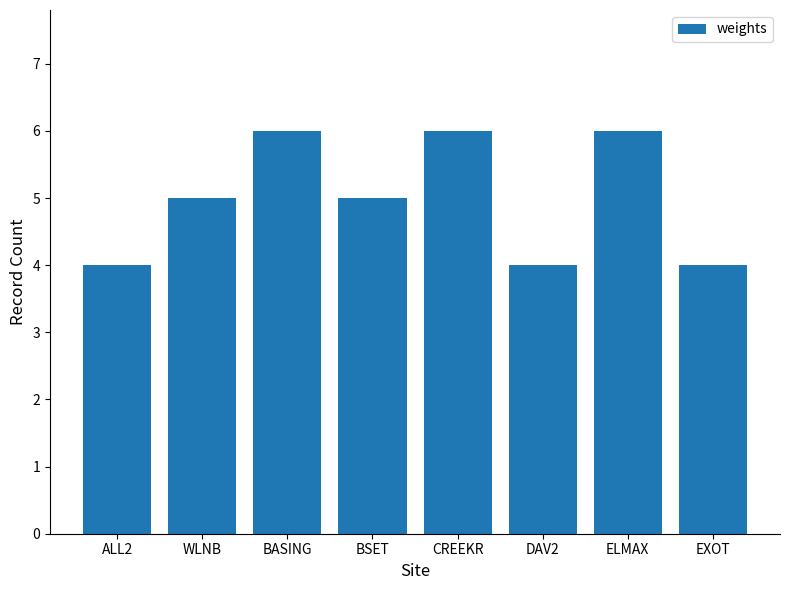

What value does the data have at WLNB?

5